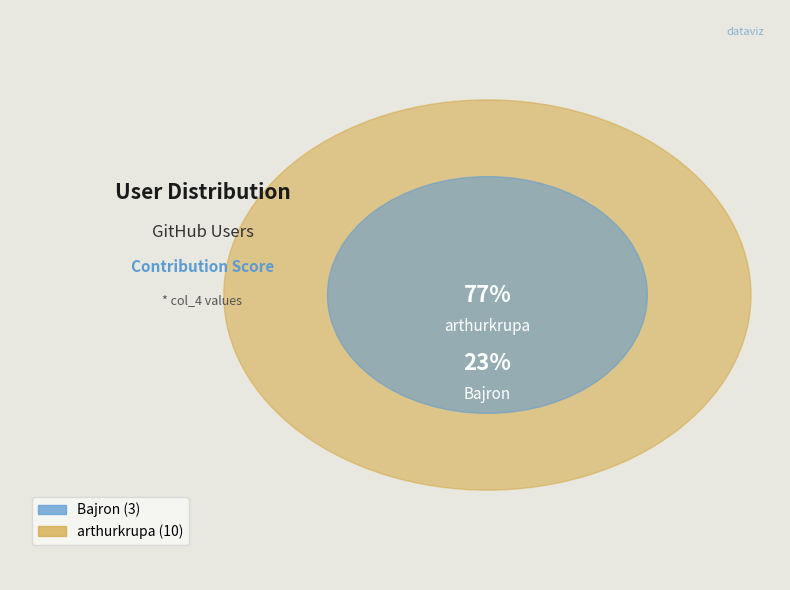

What percentage is NOT represented by Bajron?

76.9%